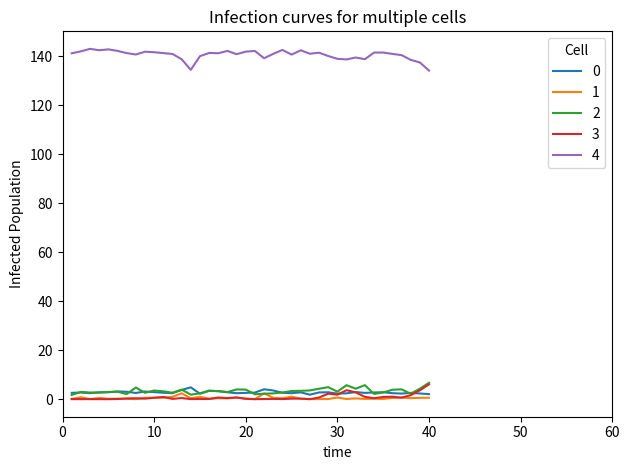

Is this an area chart (filled region under the line)?

No